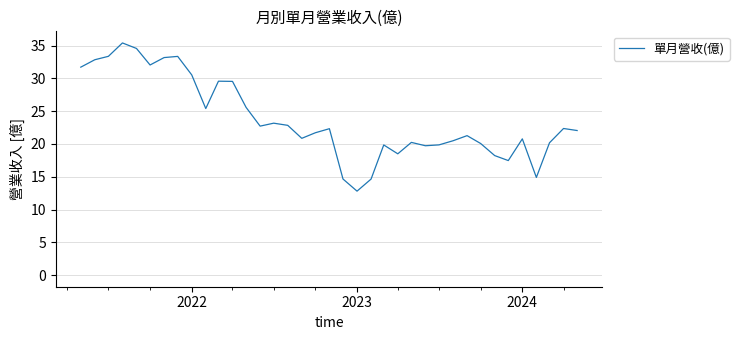

What is the greatest value displayed?

35.4